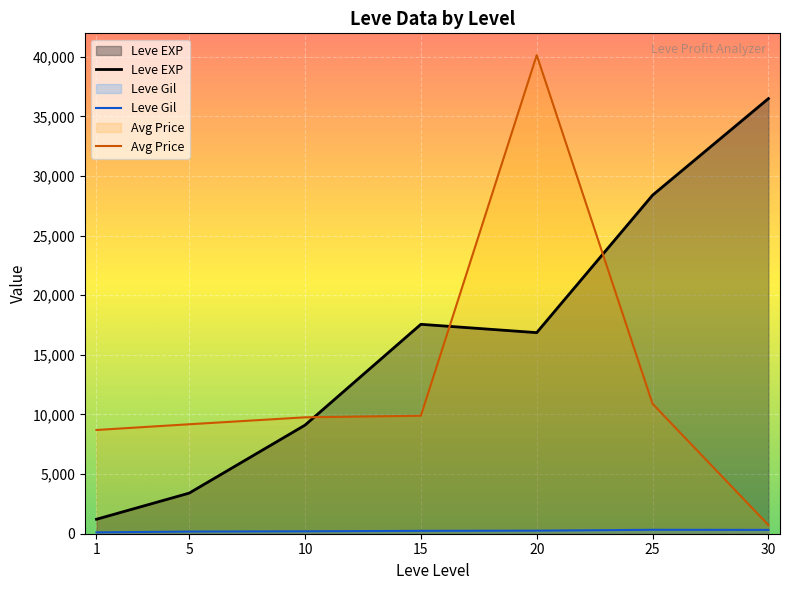

Reading left to right, what are all the values shown in this chart?

Leve EXP: 1213.3	3405.0	9106.7	17563.3	16865.0	28393.3	36492.5
Leve Gil: 113.3	180.0	202.8	241.3	257.0	329.7	320.8
Avg Price: 8700.3	9181.0	9762.3	9893.5	40141.8	10893.2	729.5